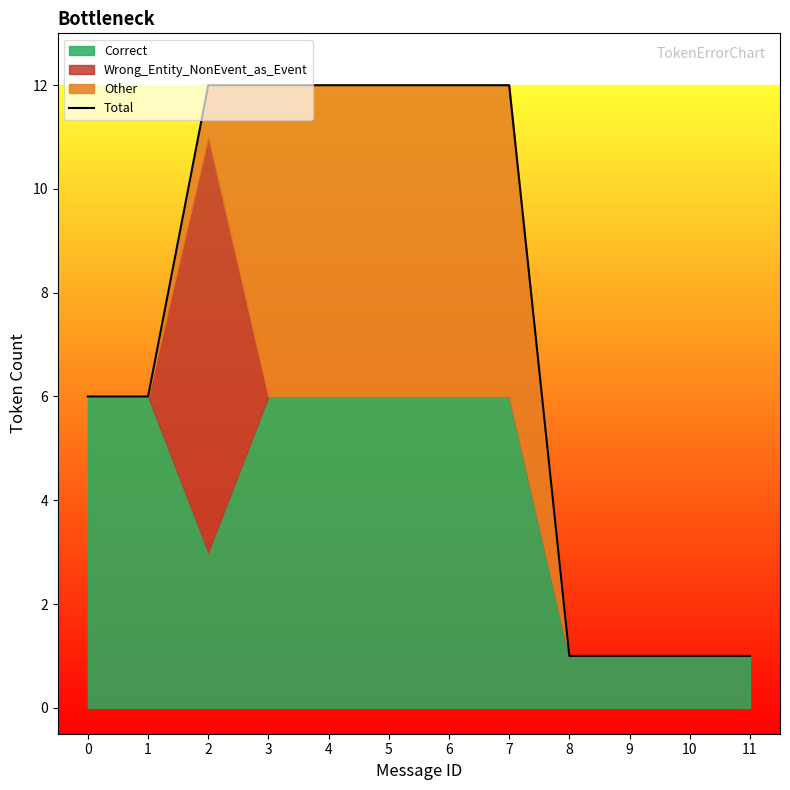

What is the difference between the maximum and minimum values?

11